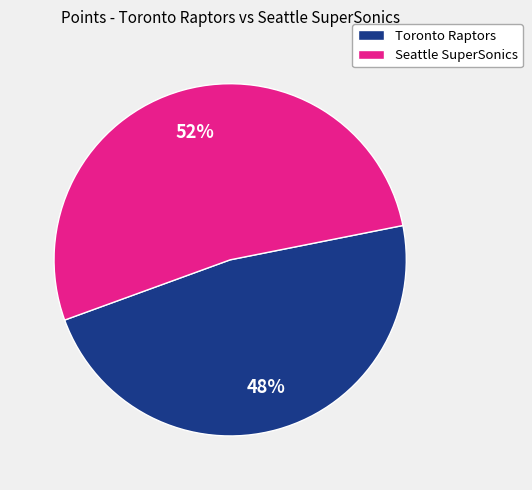

Which category has the biggest portion of the pie?

Seattle SuperSonics